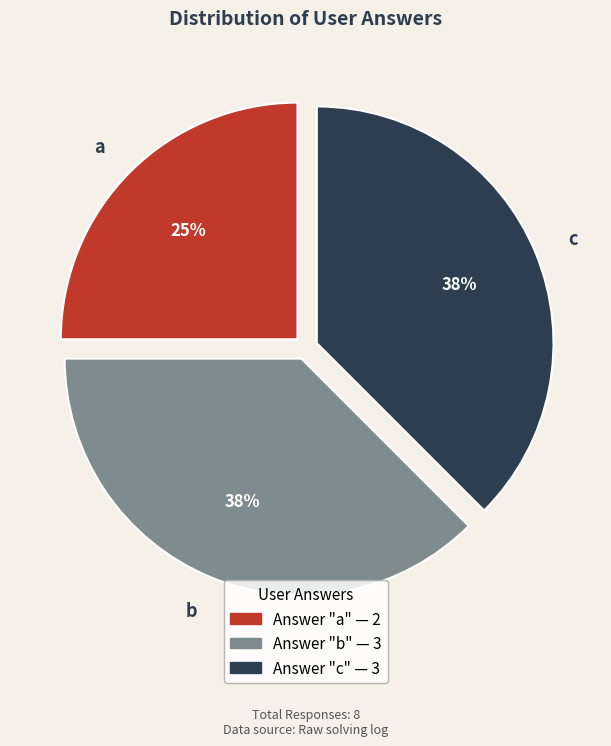

Is the sum of c and b greater than half?

Yes